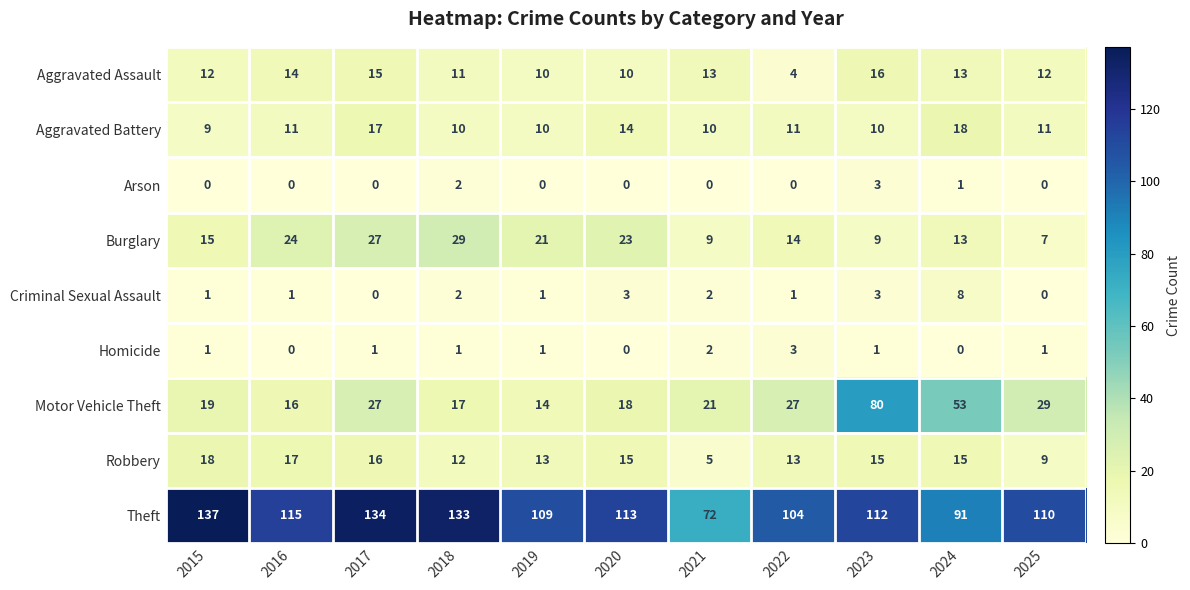

Is the value of Homicide at 2015 greater than the value of Arson at 2015?

Yes